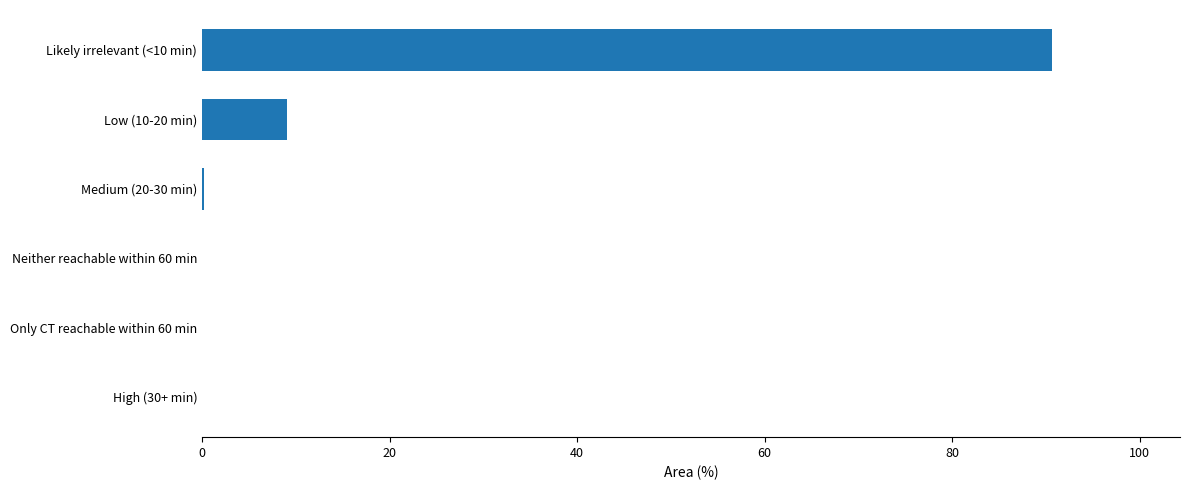

True or false: the data shows 90.7 at Likely irrelevant (<10 min).

True